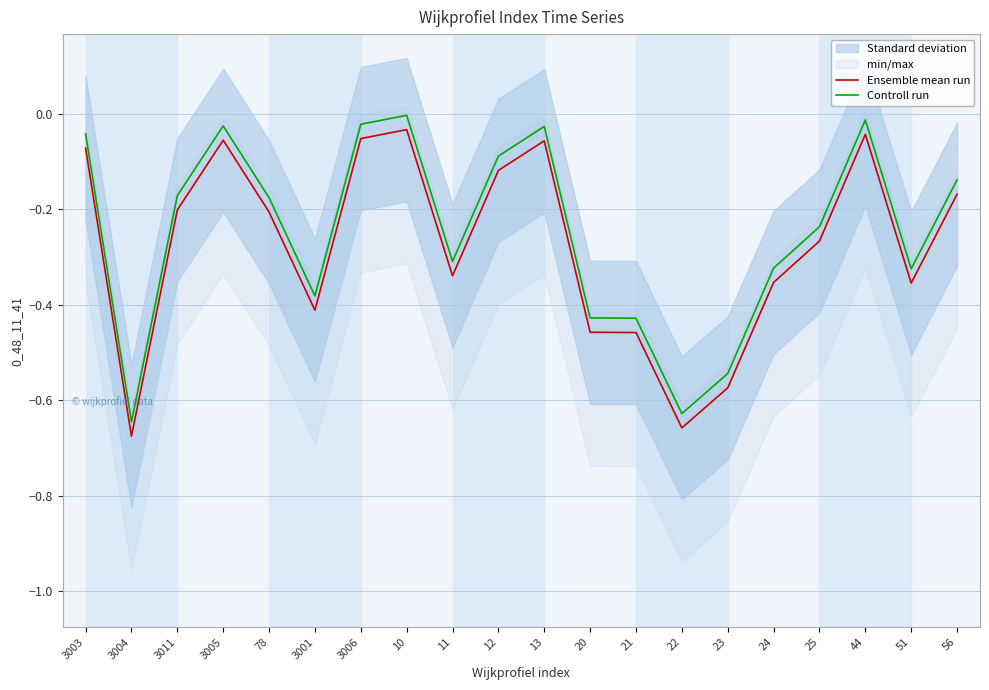

True or false: Ensemble mean run and Controll run cross at least once.

False